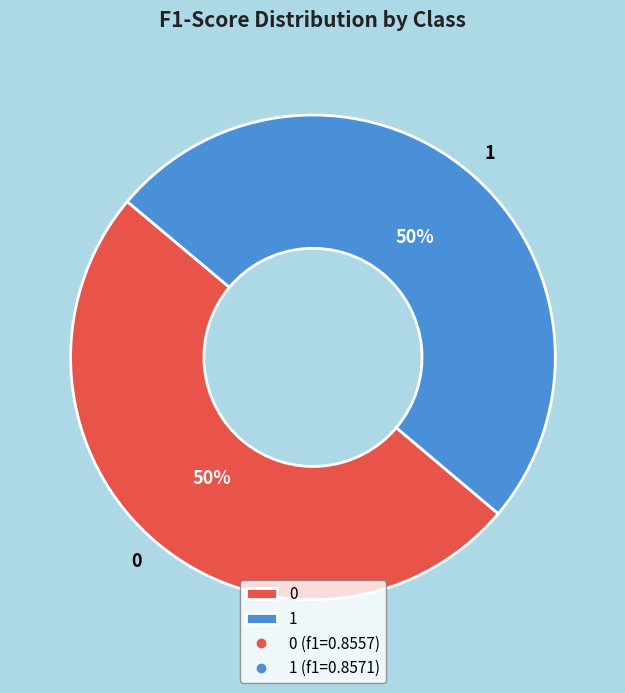

Count the number of slices in the pie.

2